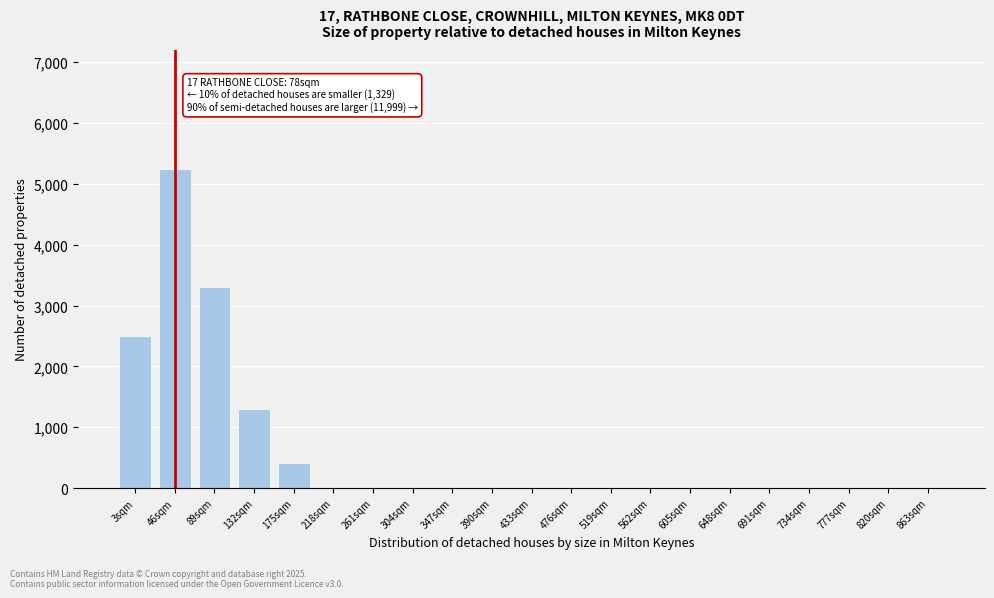

Reading left to right, extract all data points from this chart.

3sqm=2500	46sqm=5250	89sqm=3300	132sqm=1300	175sqm=420	218sqm=0	261sqm=0	304sqm=0	347sqm=0	390sqm=0	433sqm=0	476sqm=0	519sqm=0	562sqm=0	605sqm=0	648sqm=0	691sqm=0	734sqm=0	777sqm=0	820sqm=0	863sqm=0